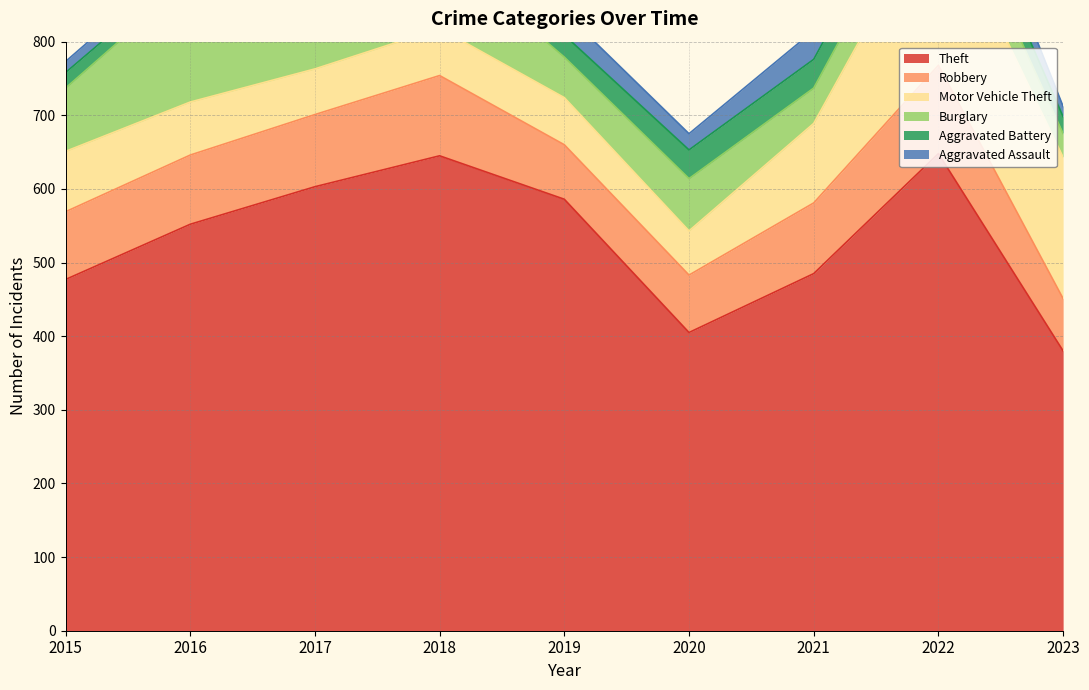

What is the sum of all Motor Vehicle Theft values?

931